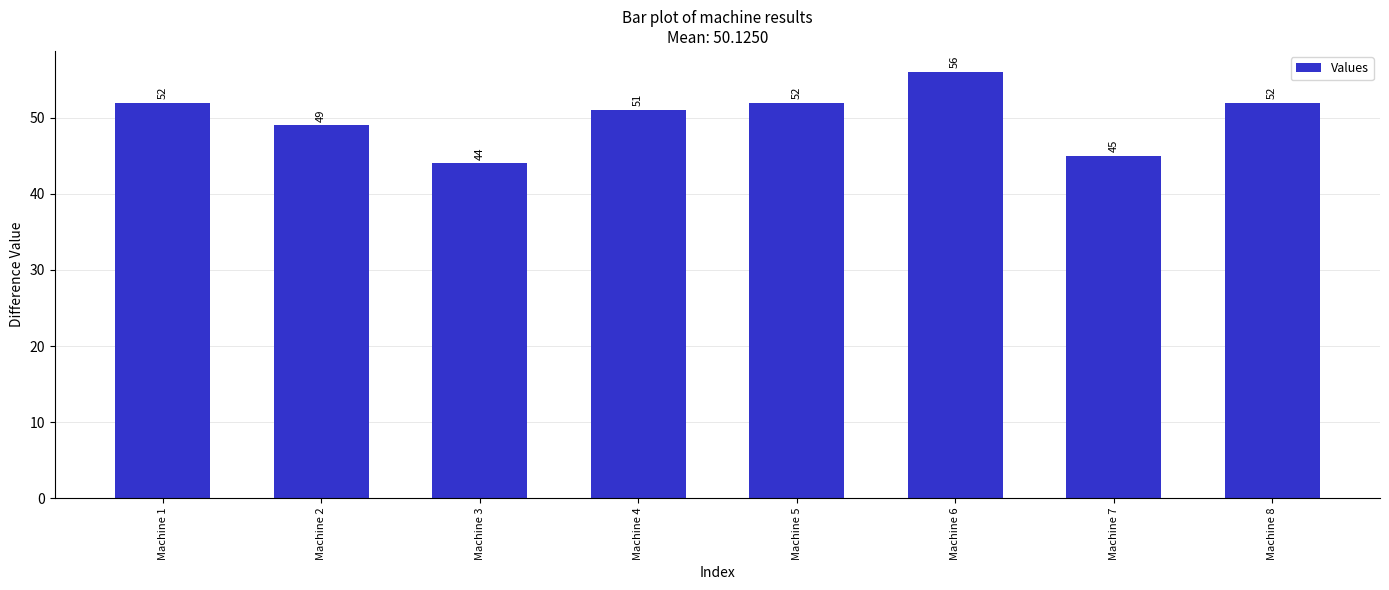

What is the sum of all values?

401